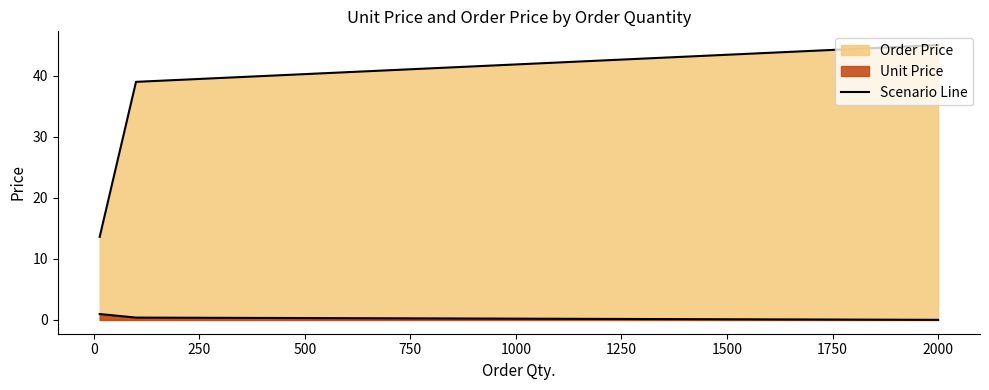

How many lines are shown in the chart?

2